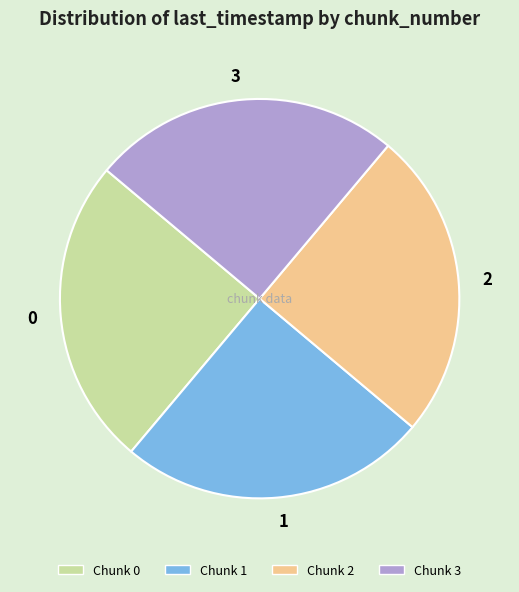

Count the number of slices in the pie.

4